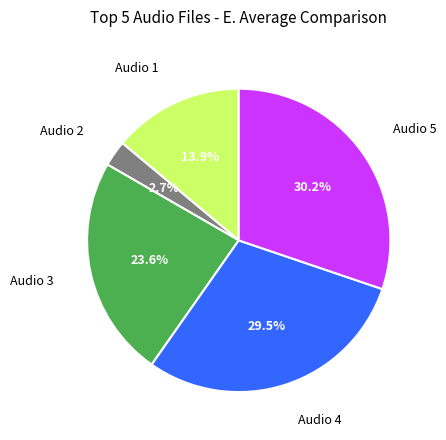

Is there any slice that represents more than half of the pie?

No